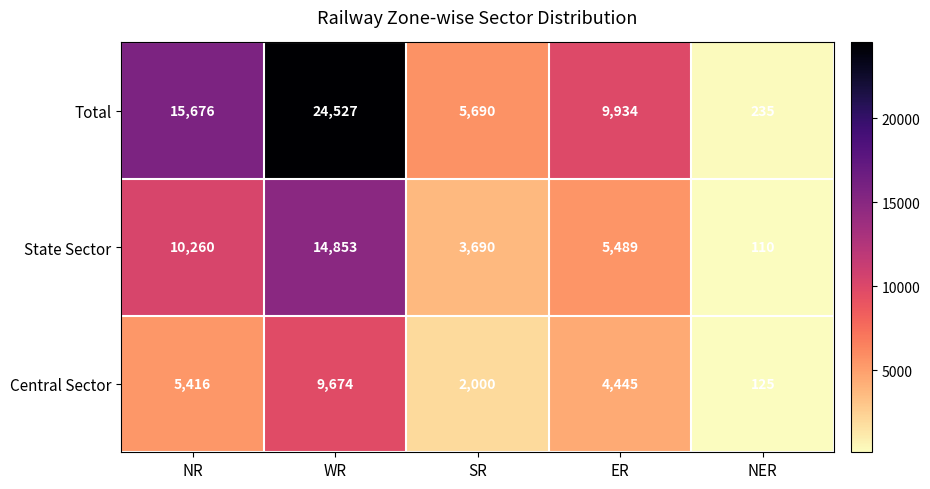

How many distinct data groups are displayed?

3